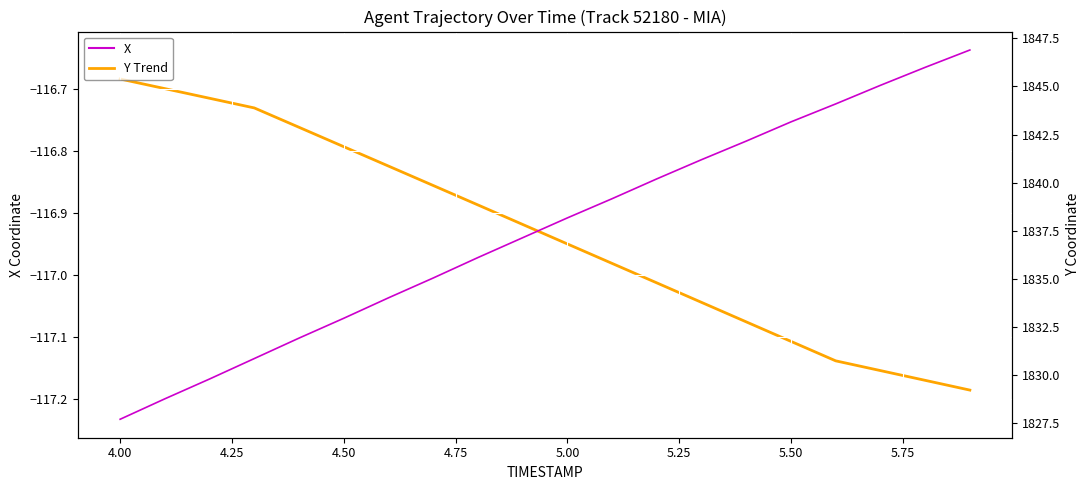

What is the minimum value for Y Trend?

1829.2